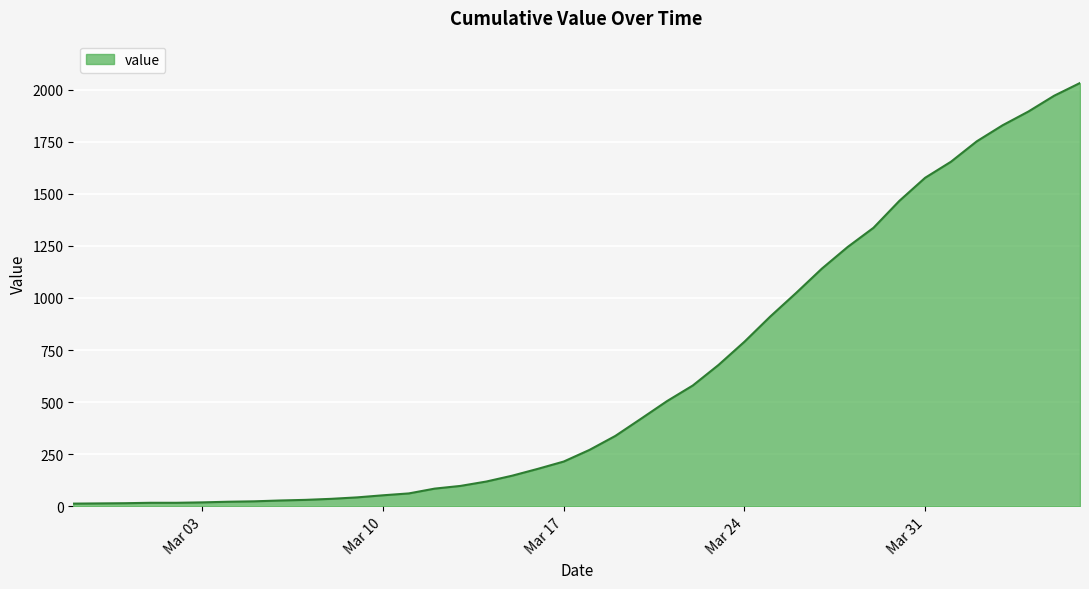

What is the difference between the maximum and minimum values?

2019